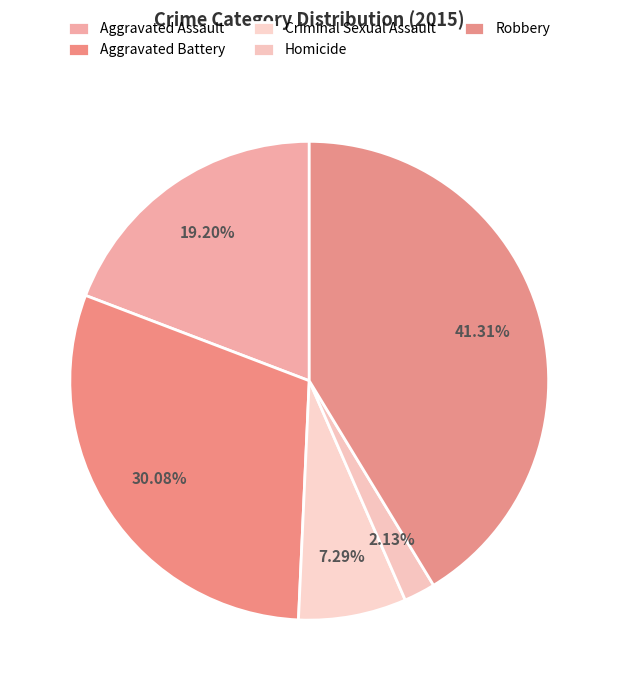

How many segments does this pie chart have?

5